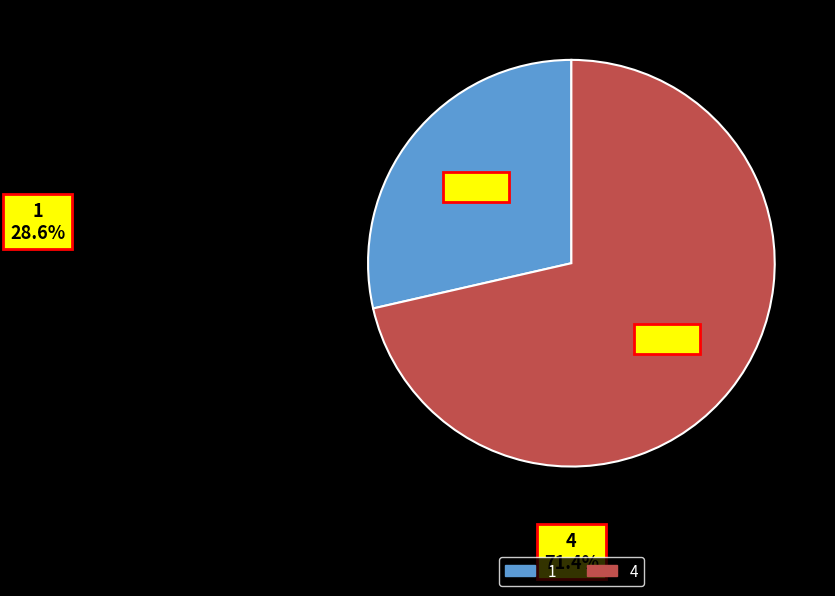

To the nearest percent, what is the combined percentage of 1 and 4?

100%